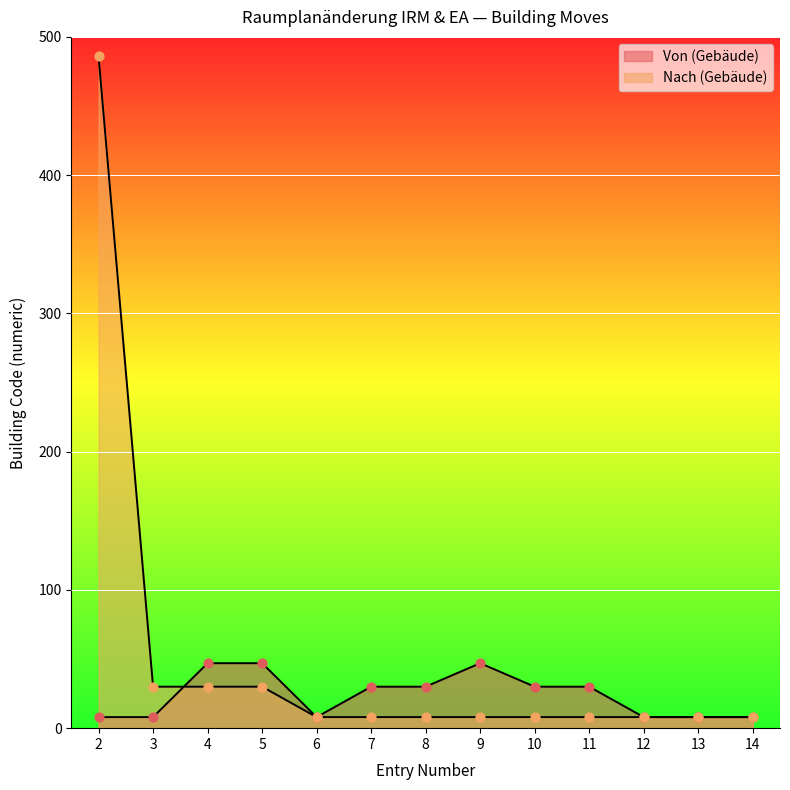

At how many categories does at least one series exceed 330?

1